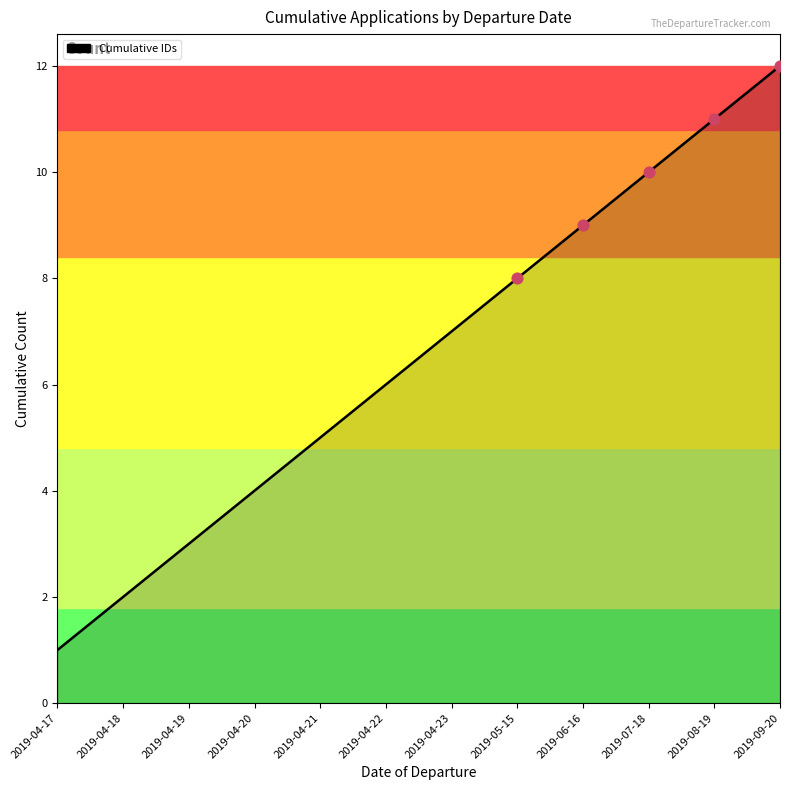

What is the ratio of the value at 2019-04-21 to the value at 2019-05-15?

0.6